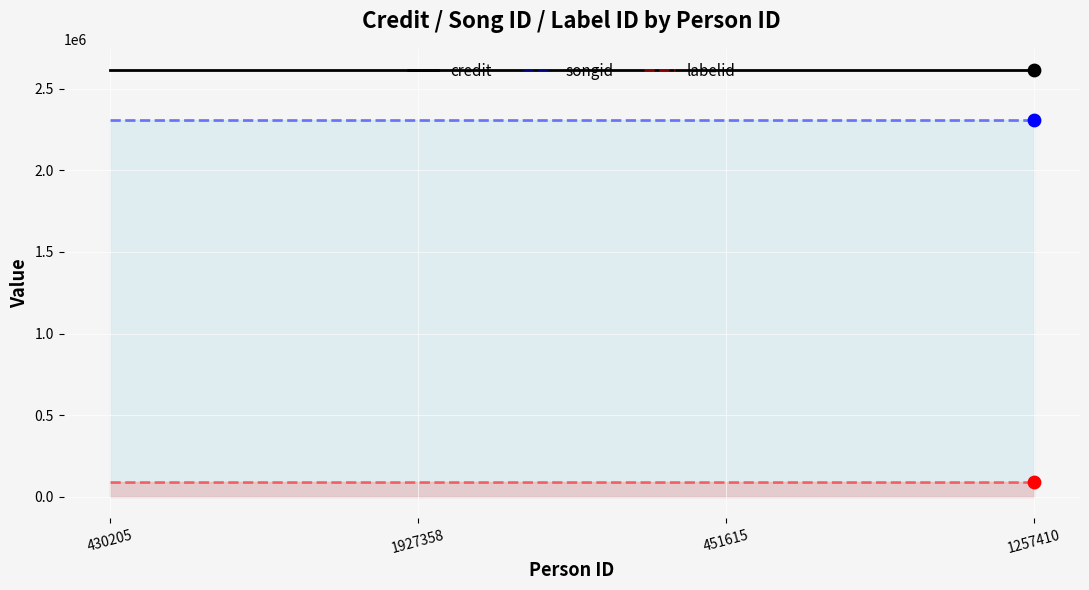

Which series has the largest Y range (max minus min)?

credit